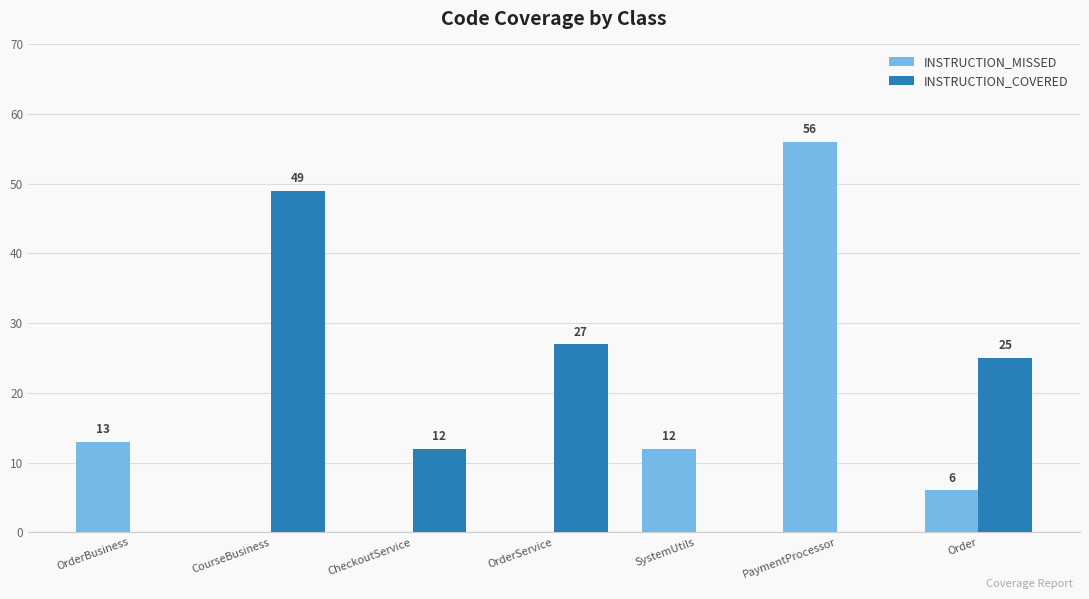

How many distinct data groups are displayed?

2